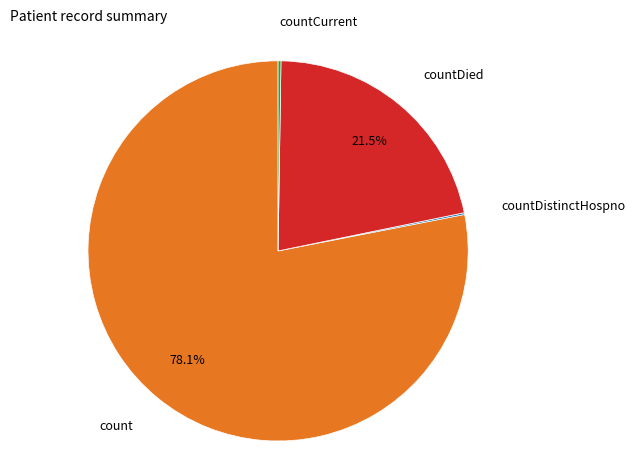

Is there a majority slice in this chart?

Yes